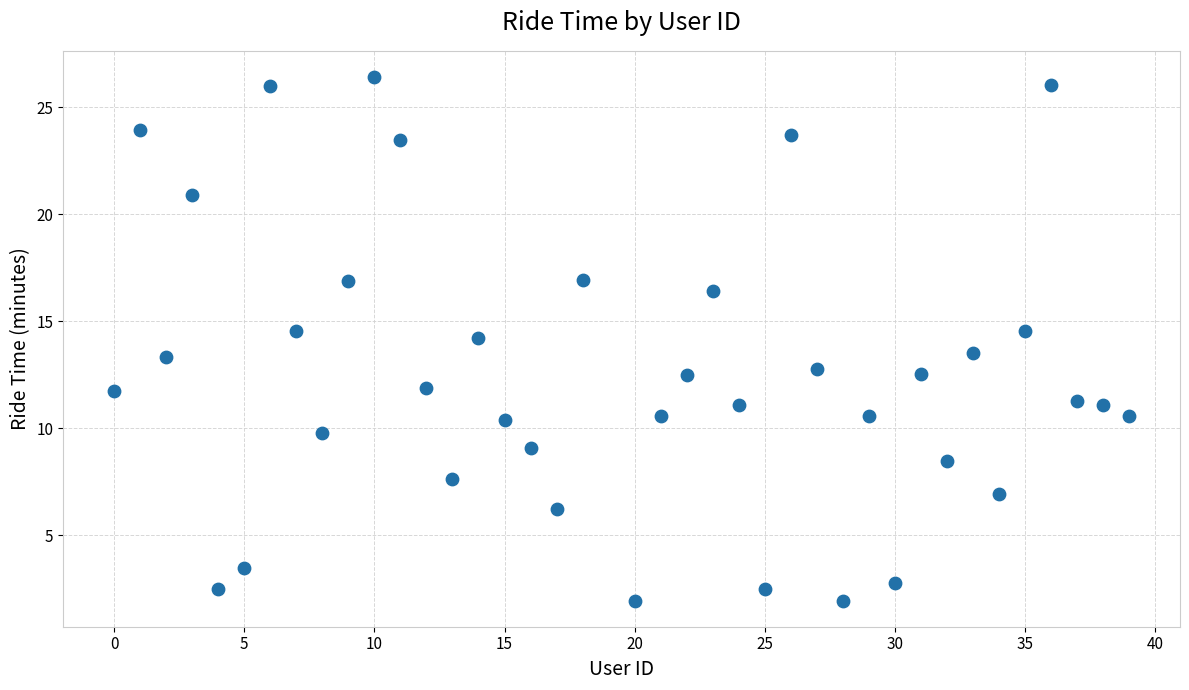

What is the range of Y values (max minus min)?

24.5